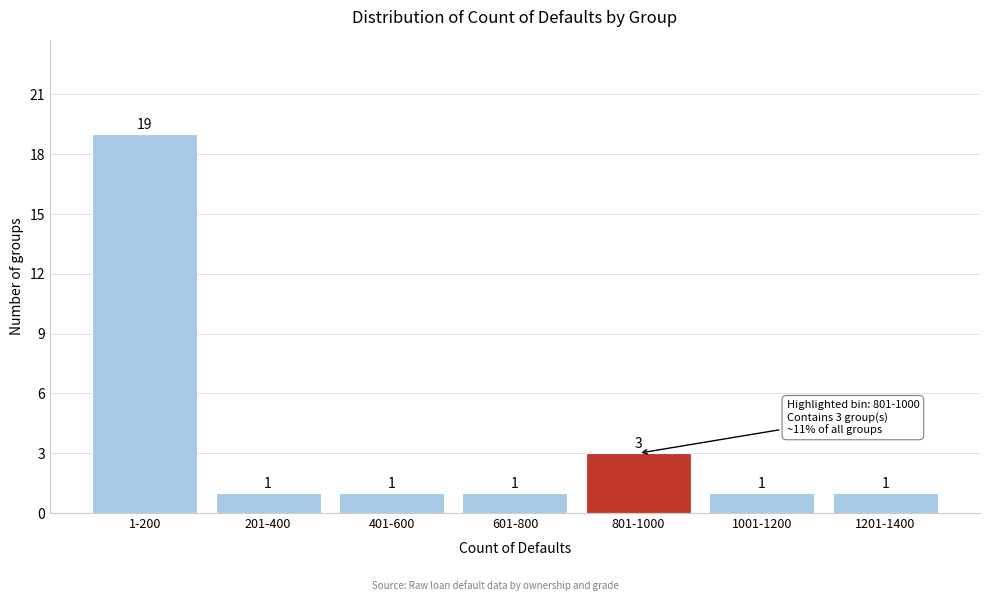

Reading left to right, extract all data points from this chart.

1-200=19	201-400=1	401-600=1	601-800=1	801-1000=3	1001-1200=1	1201-1400=1